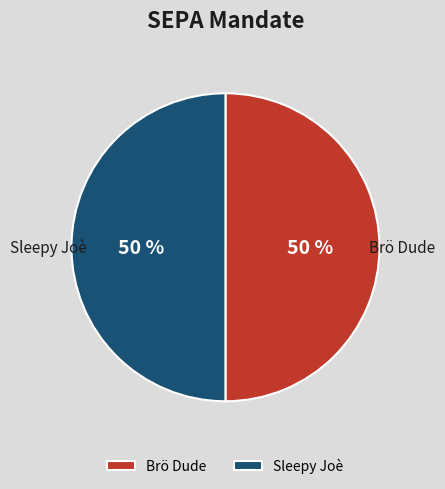

Combined, do Brö Dude and Sleepy Joè account for over 50%?

Yes